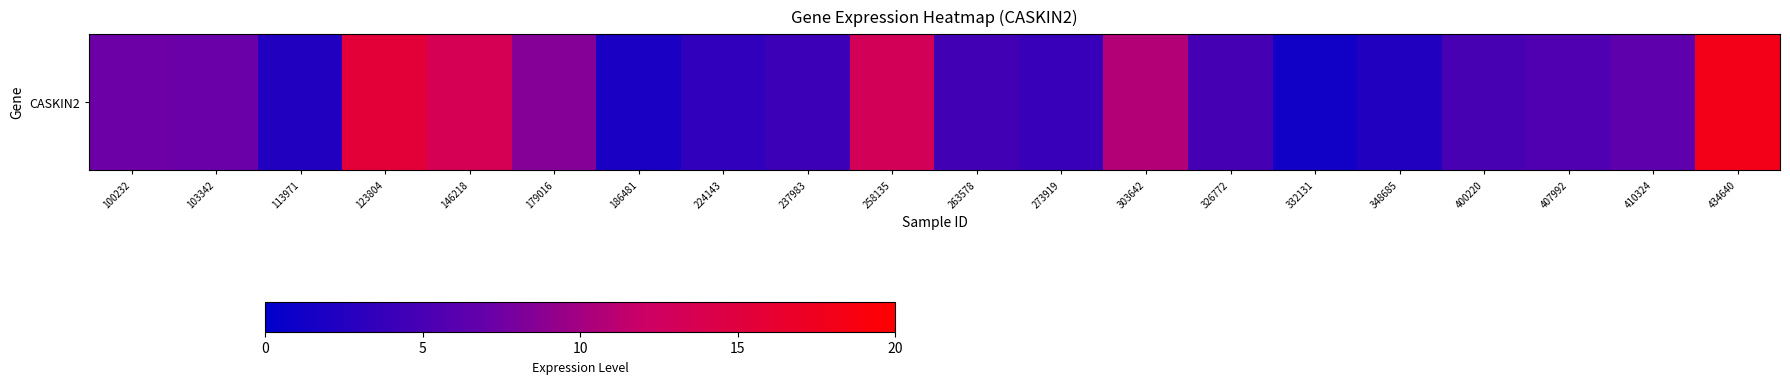

What is the smallest value displayed?

1.2